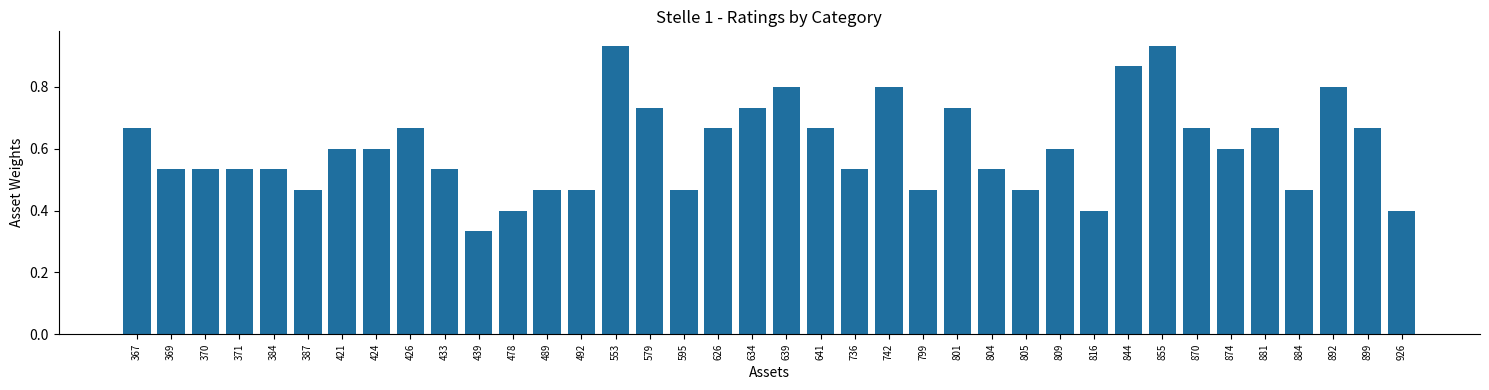

What is the change in value from 801 to 805?

-0.3